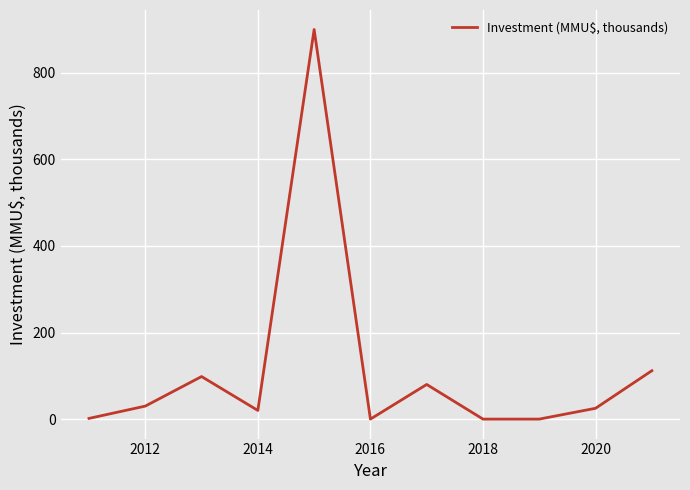

What is the difference between the second highest and minimum values?

111.8